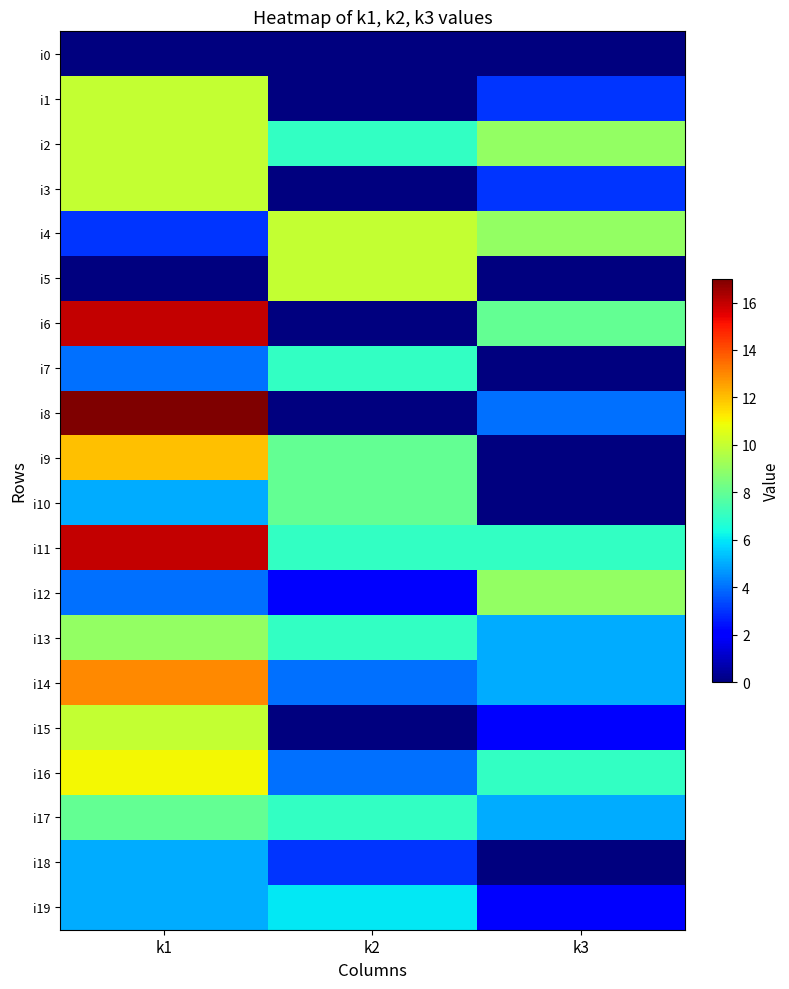

Count the number of categories in the chart.

3